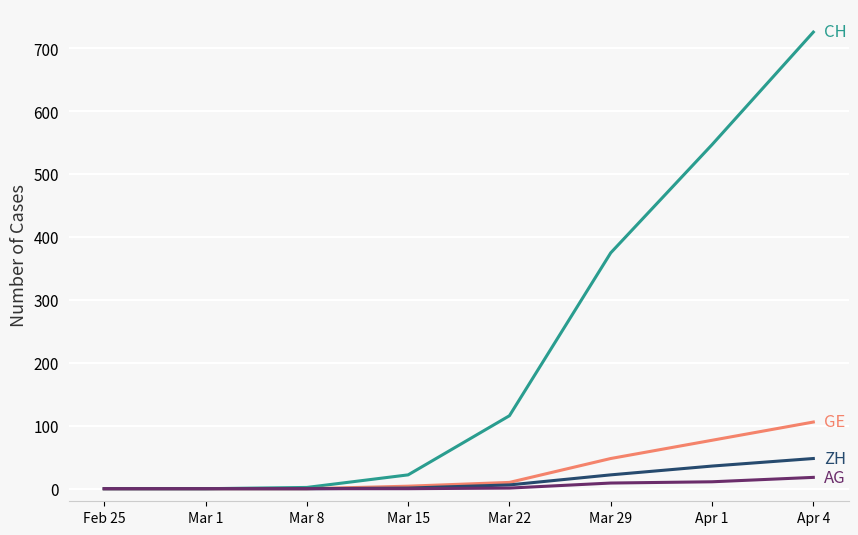

At which category is the sum across all series the highest?

Apr 4